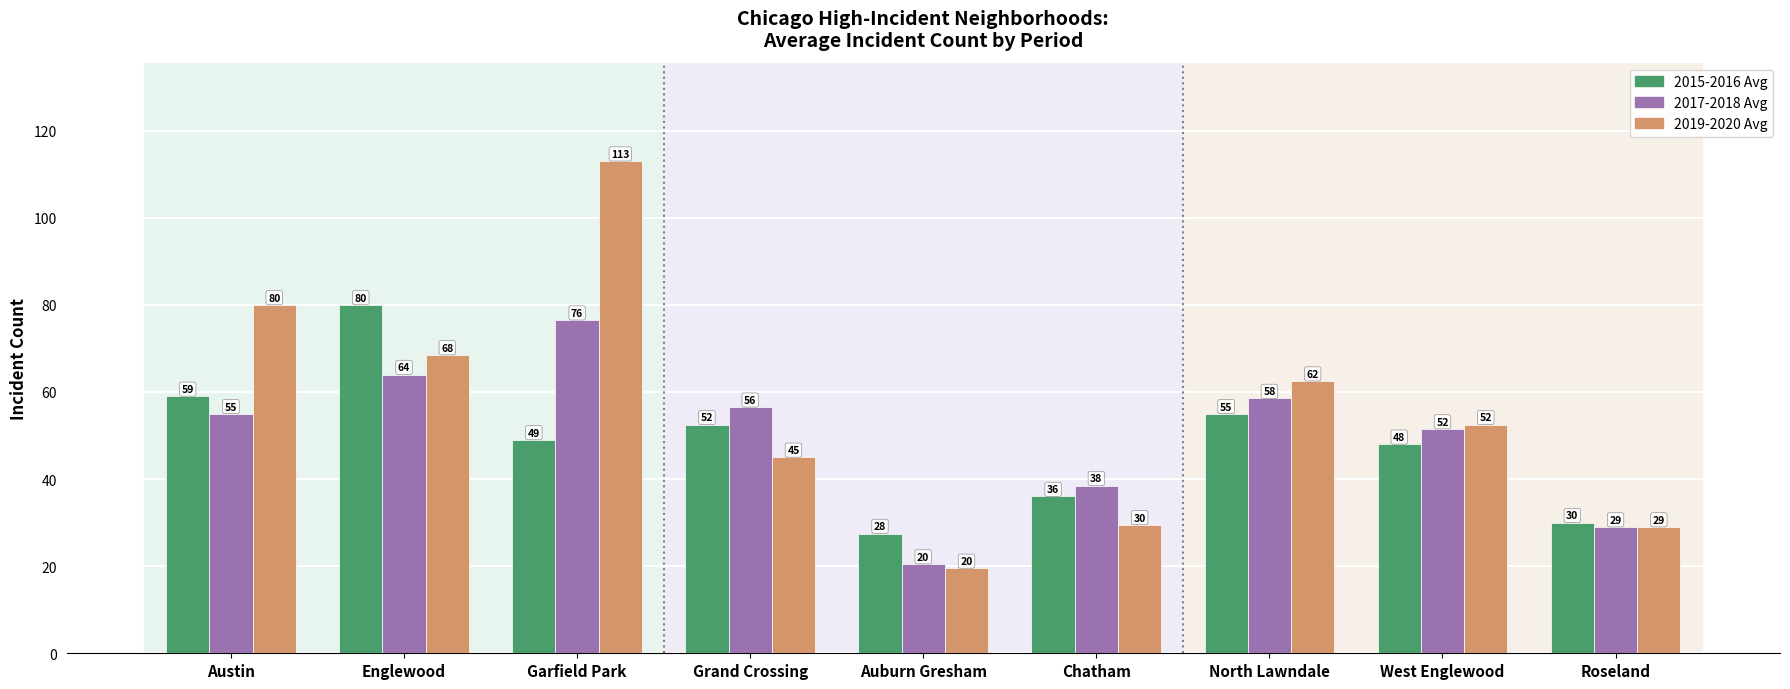

What is the sum of the 2015-2016 Avg values at Garfield Park and North Lawndale?

104.0